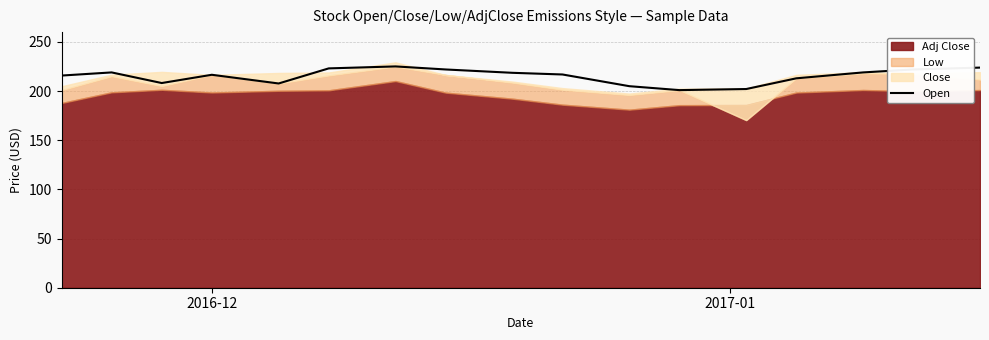

How many interior local valleys (lower than both neighbors) does the data have?

3